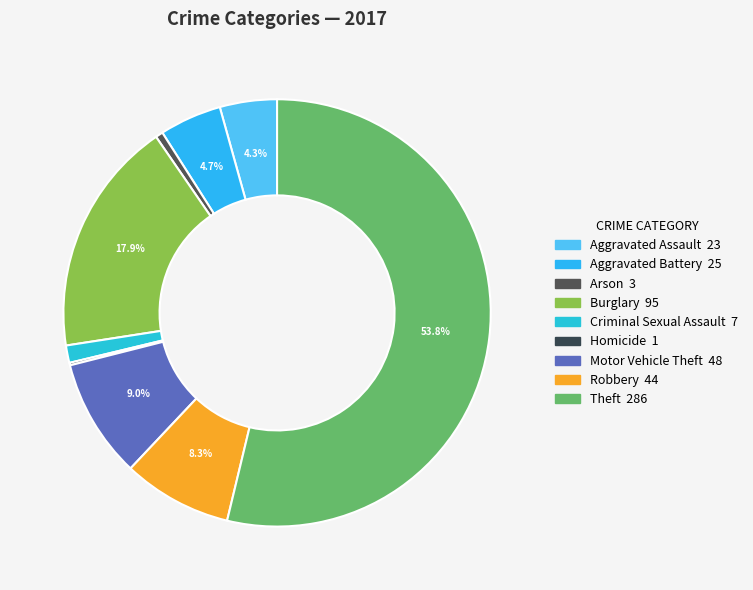

Is it true that Criminal Sexual Assault is 1% of the pie?

True